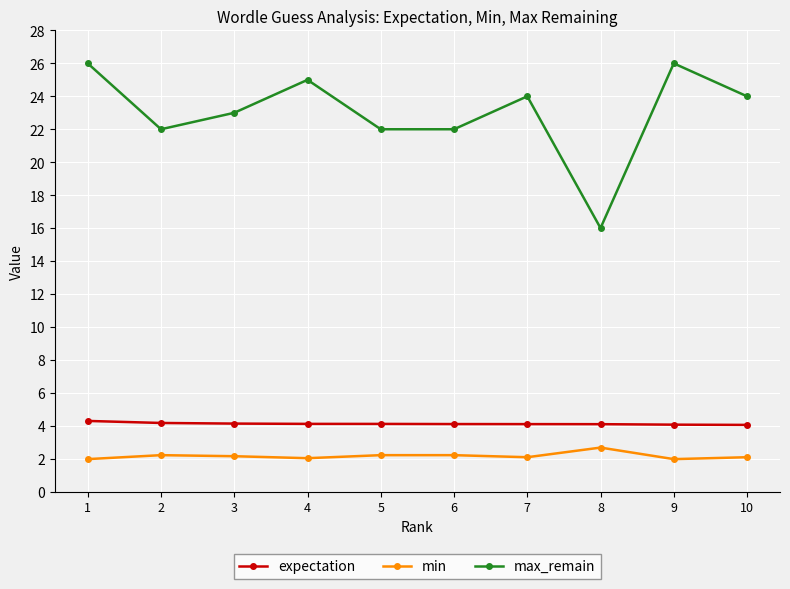

What is the highest value of the expectation series?

4.3